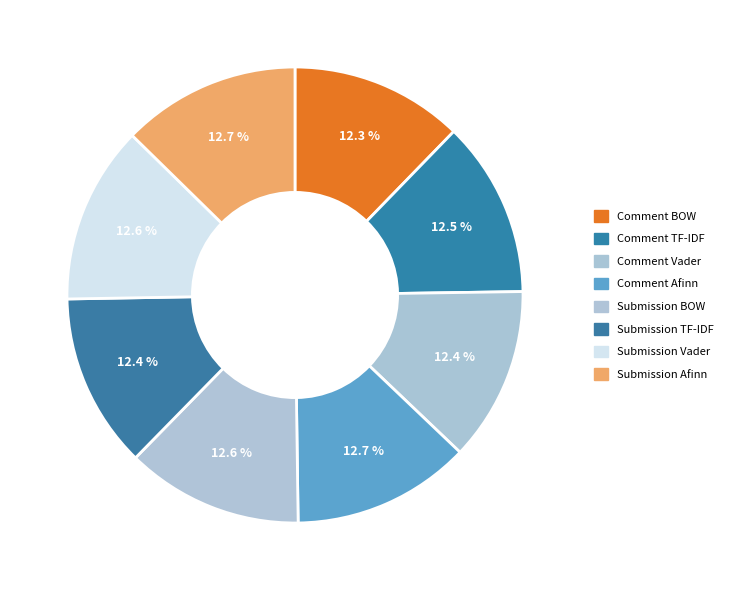

Is the sum of Comment TF-IDF and Submission TF-IDF greater than half?

No